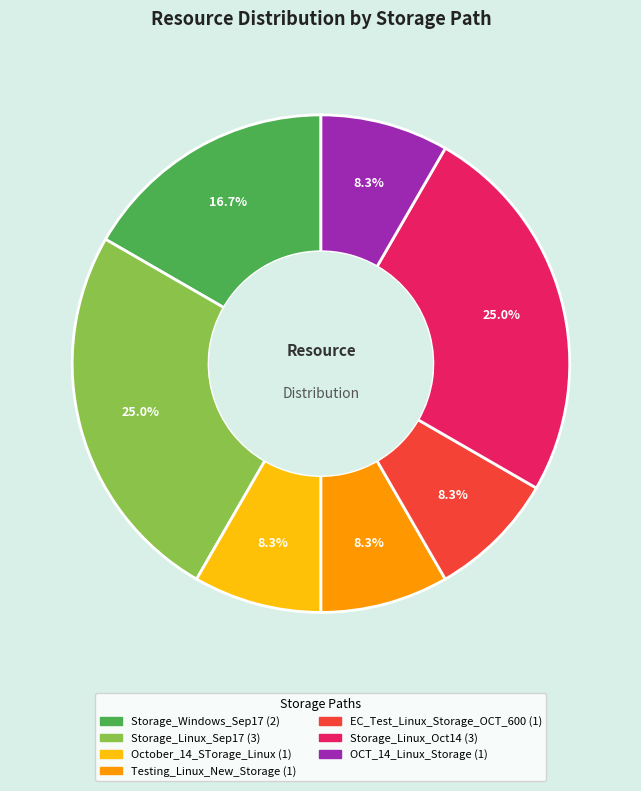

Which has a higher value, October_14_STorage_Linux or Storage_Linux_Oct14?

Storage_Linux_Oct14